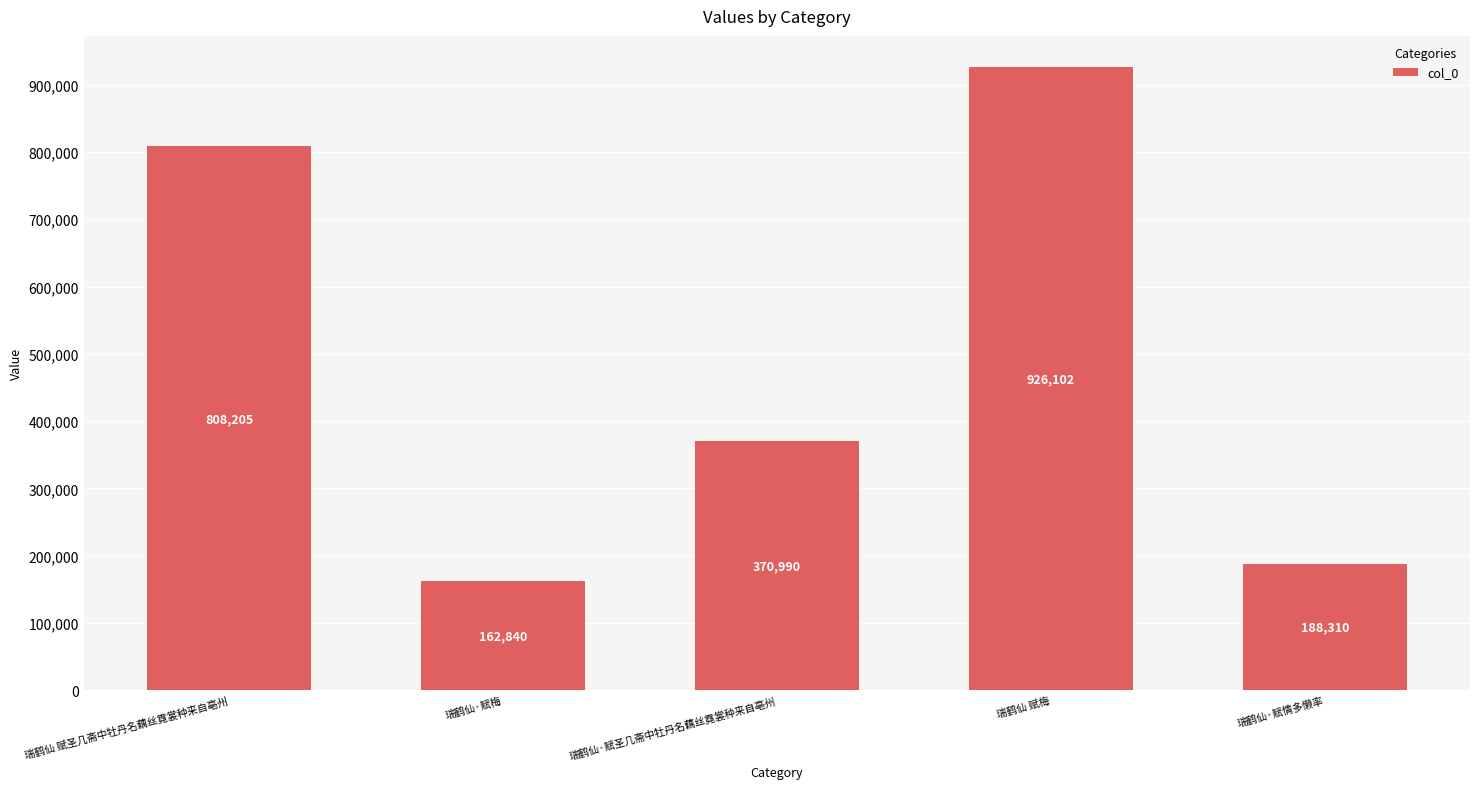

Which category has the lowest value across all series?

瑞鹤仙·赋梅